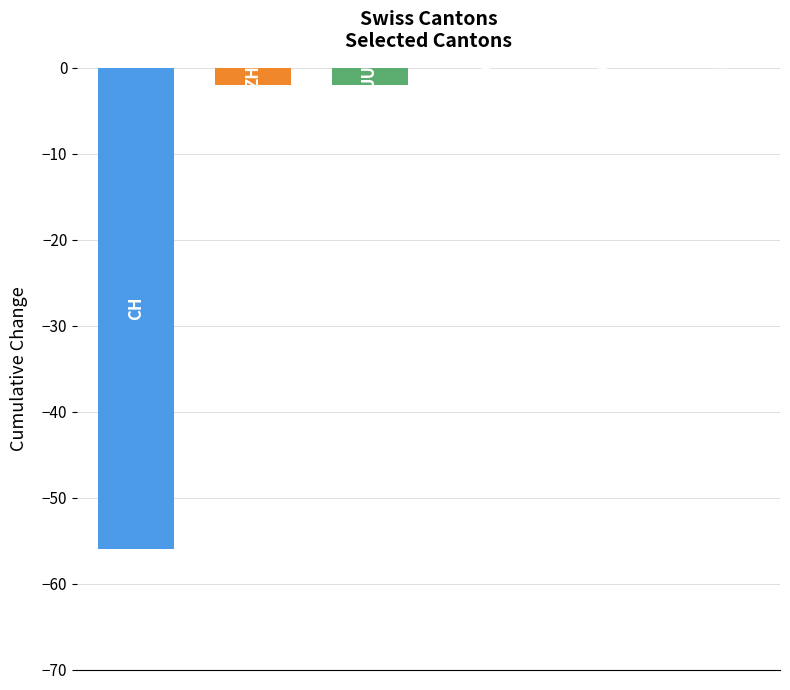

What is the sum of all values?

-60